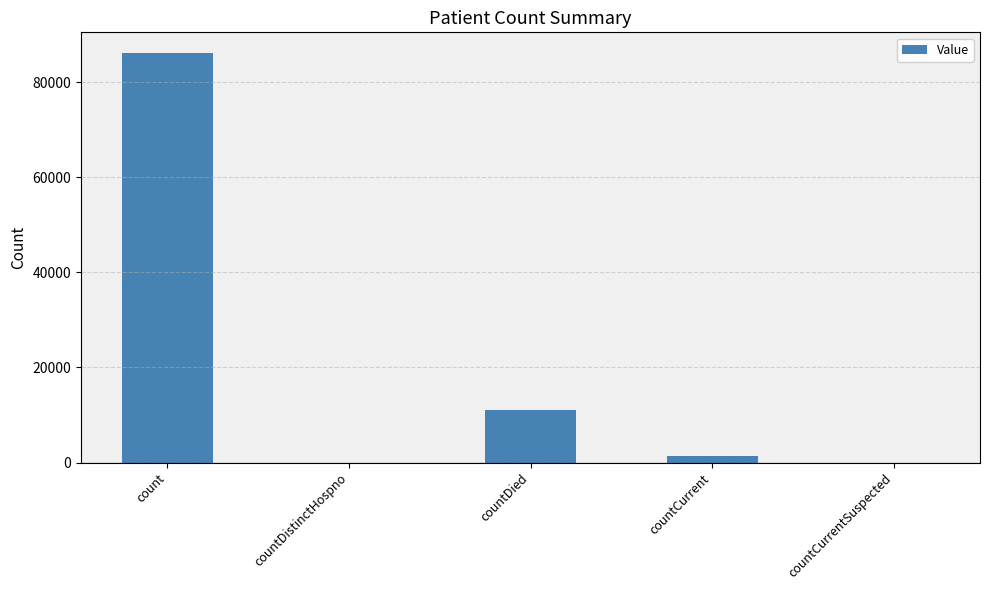

What is the change in value from count to countDistinctHospno?

-86177